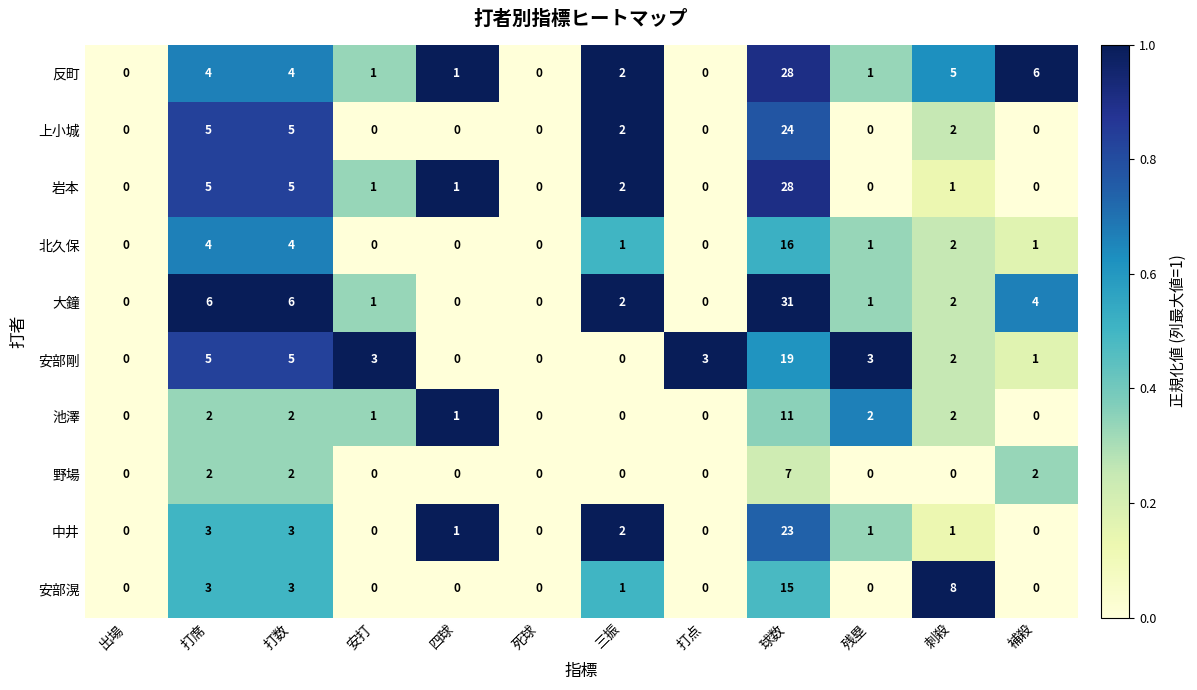

At which label does 北久保 first exceed 1?

打席